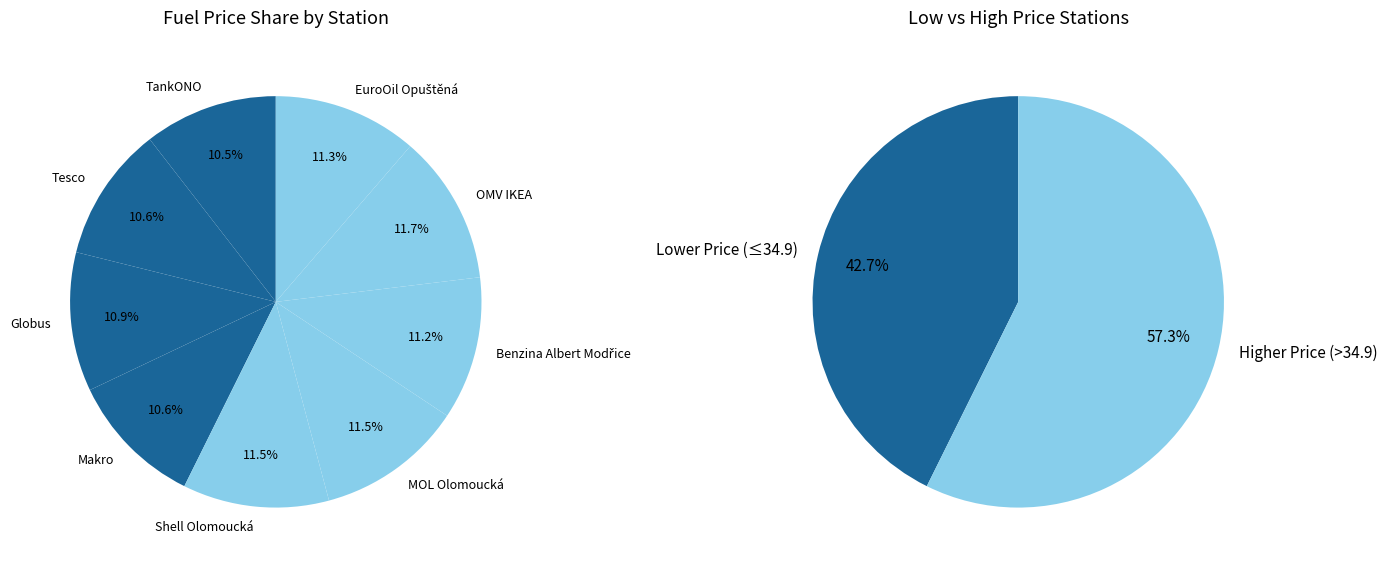

Which slice is the largest?

OMV IKEA